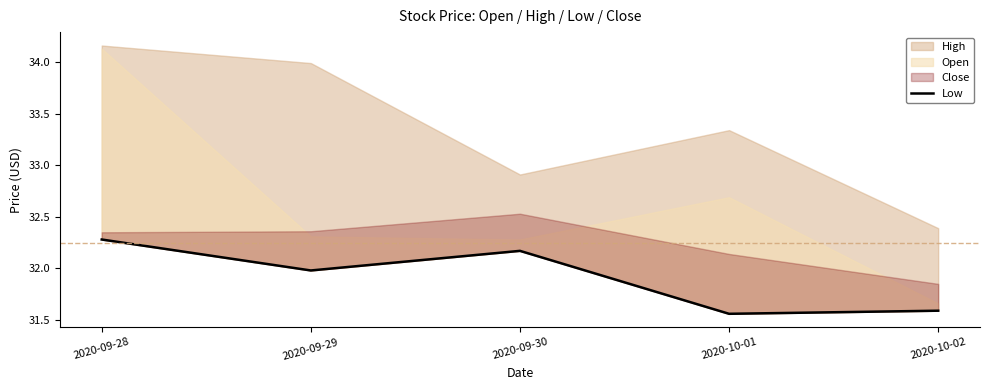

What is the label of the 3rd point from the right?

2020-09-30